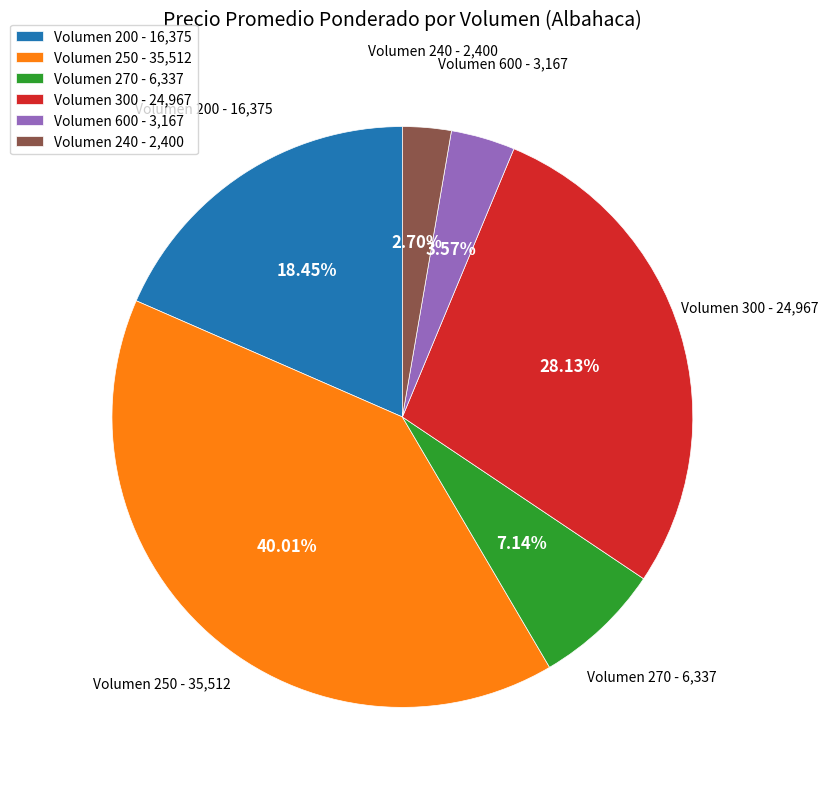

Does any single category account for the majority?

No